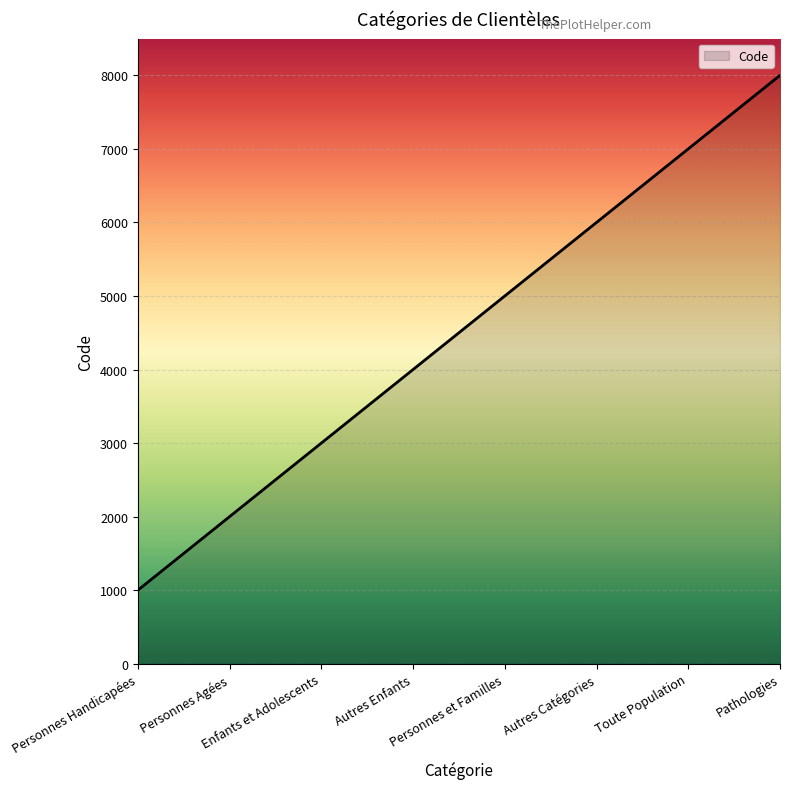

True or false: there are more than 2 points higher than both neighbors.

False